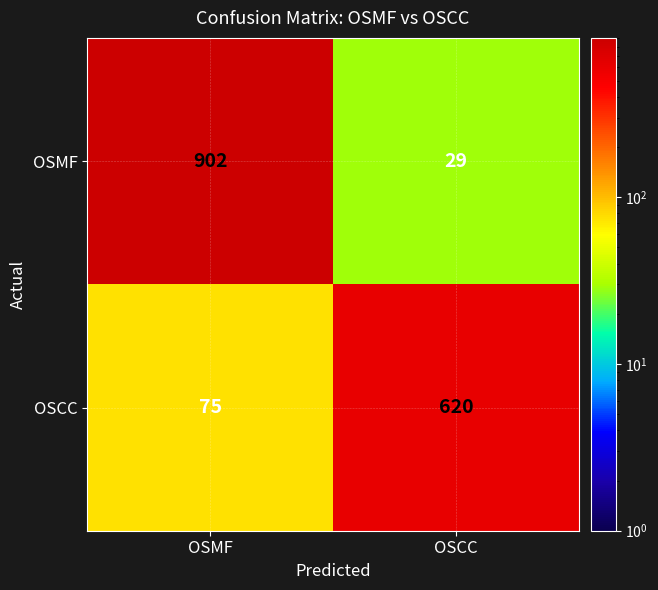

What is the difference between the highest and lowest values at OSCC?

591